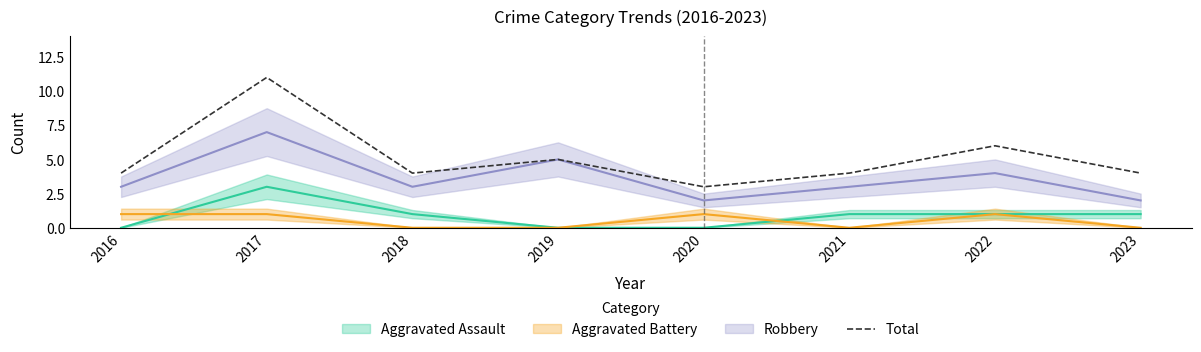

What is the sum of all values?

41